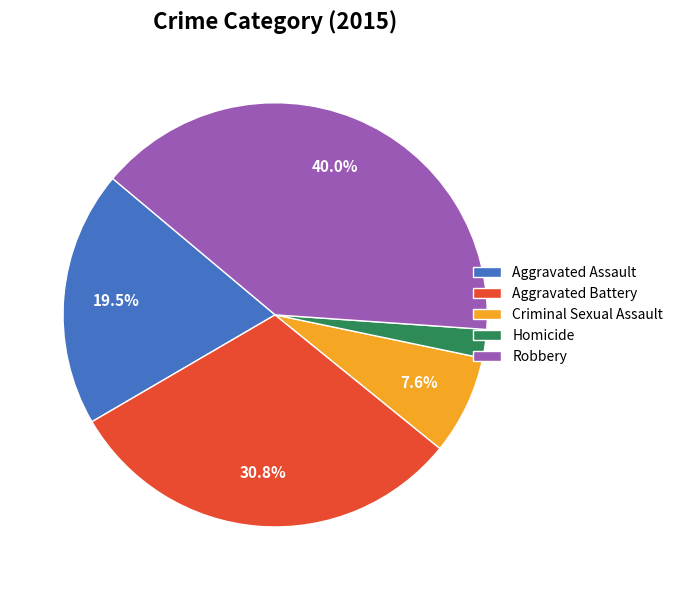

True or false: Robbery accounts for 47% of the total.

False